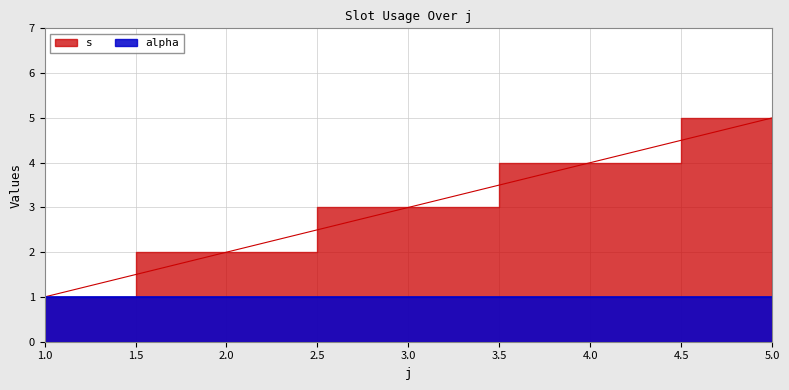

At which label is the value closest to 3?

3